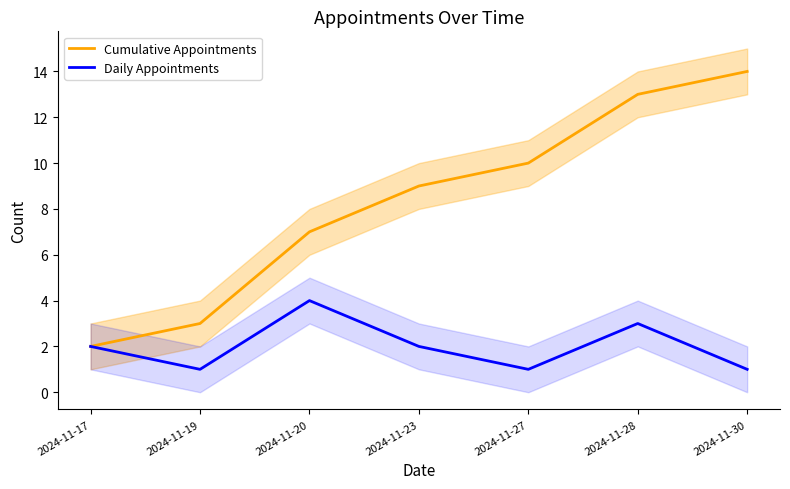

How many lines are shown in the chart?

2